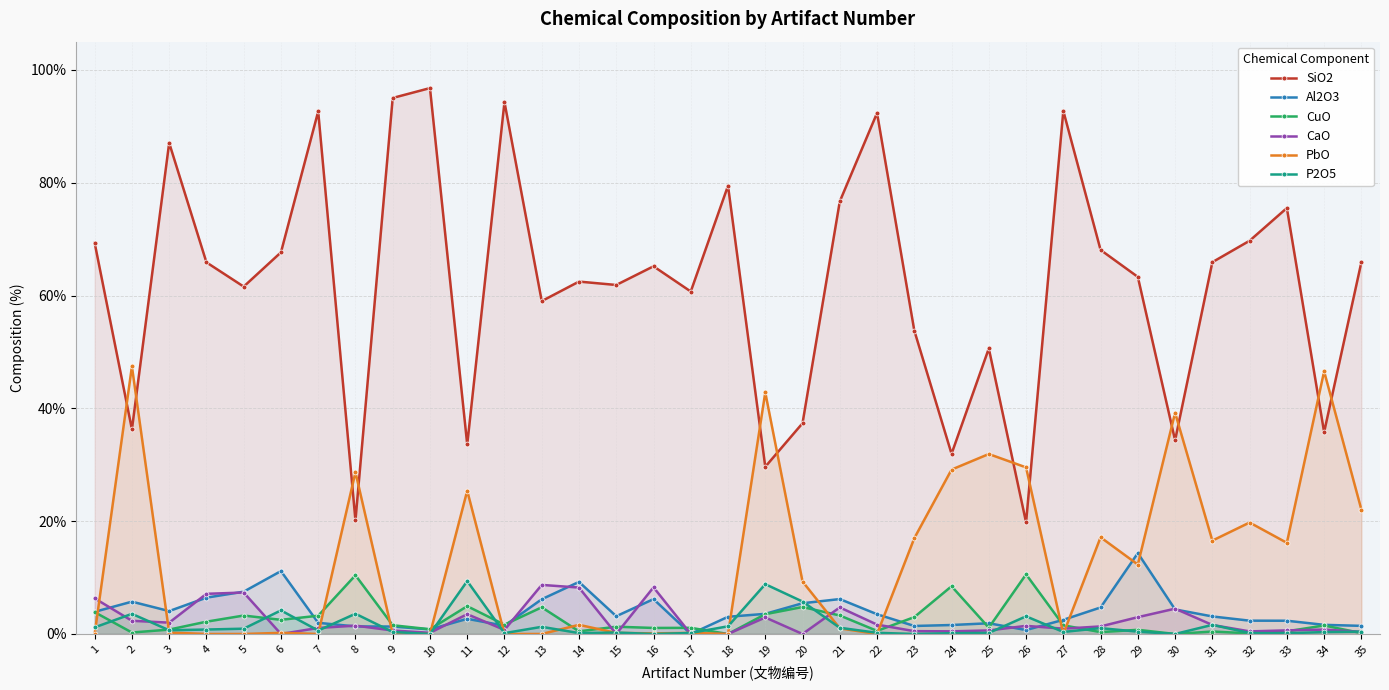

How many lines are shown in the chart?

6